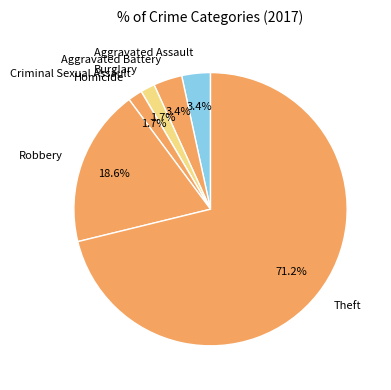

What portion of the pie excludes Homicide?

98.3%